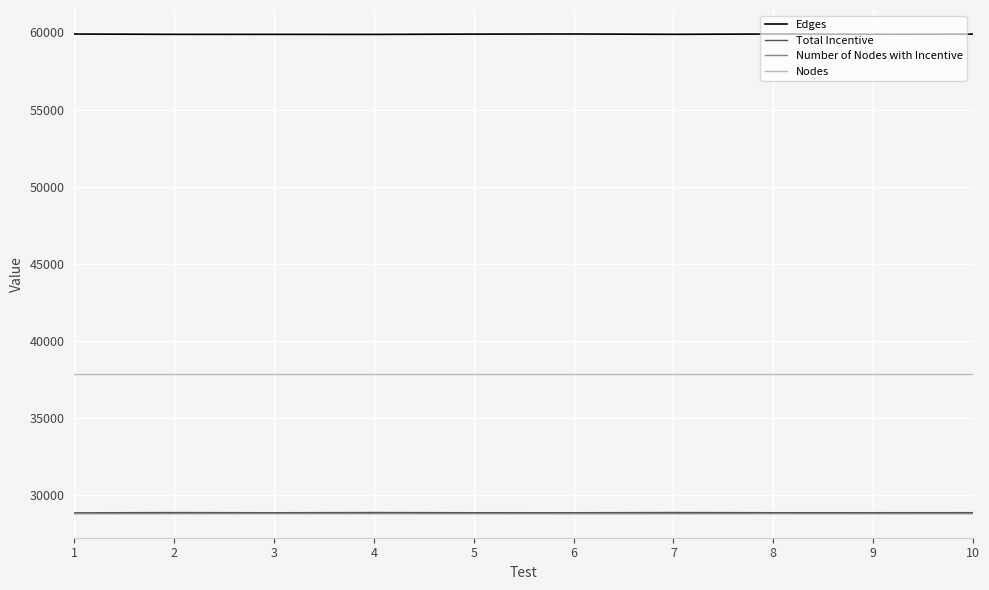

What is the difference between the highest and lowest values at 8?

31088